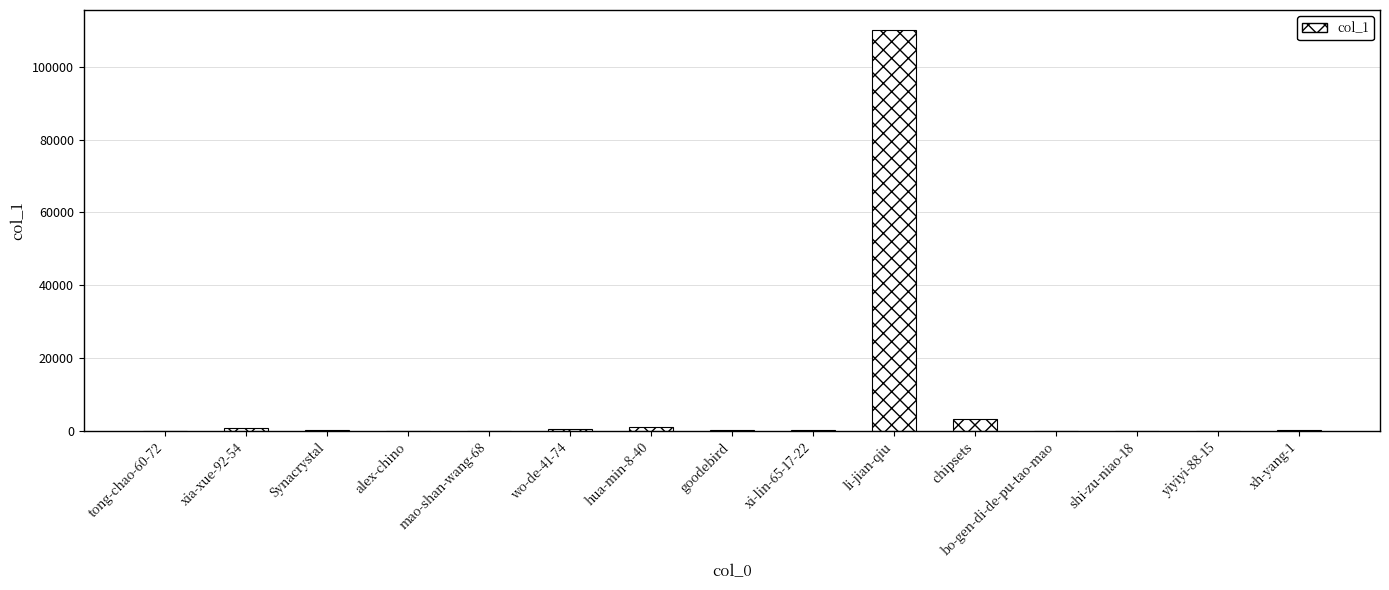

What is the sum of all values?

116958